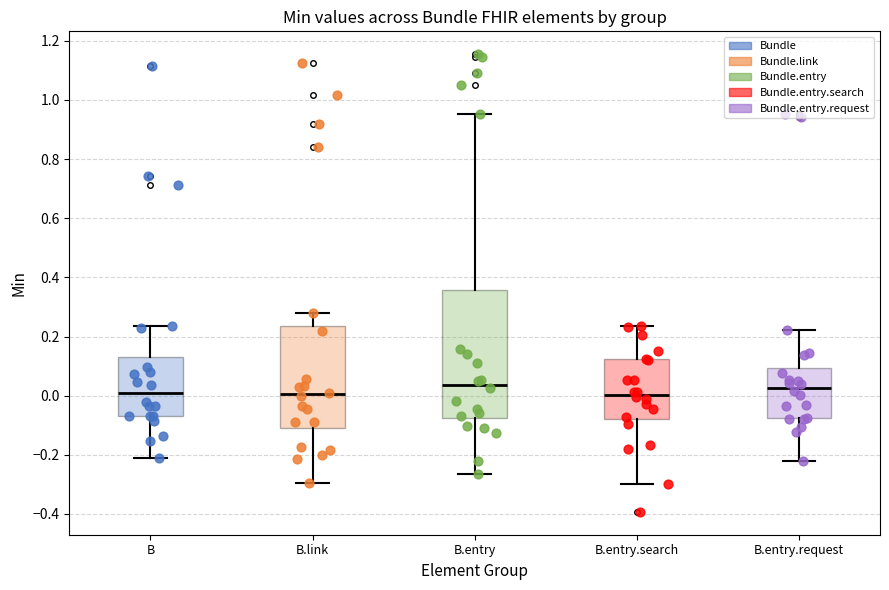

Where does the lower whisker of the box for B end on the y-axis? The values are not printed on the chart, so give them approximately, as read against the axis.

-0.22